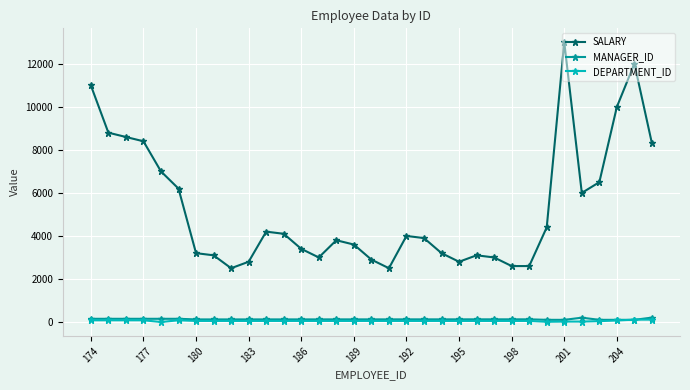

How many values in the MANAGER_ID series are below 122?

13